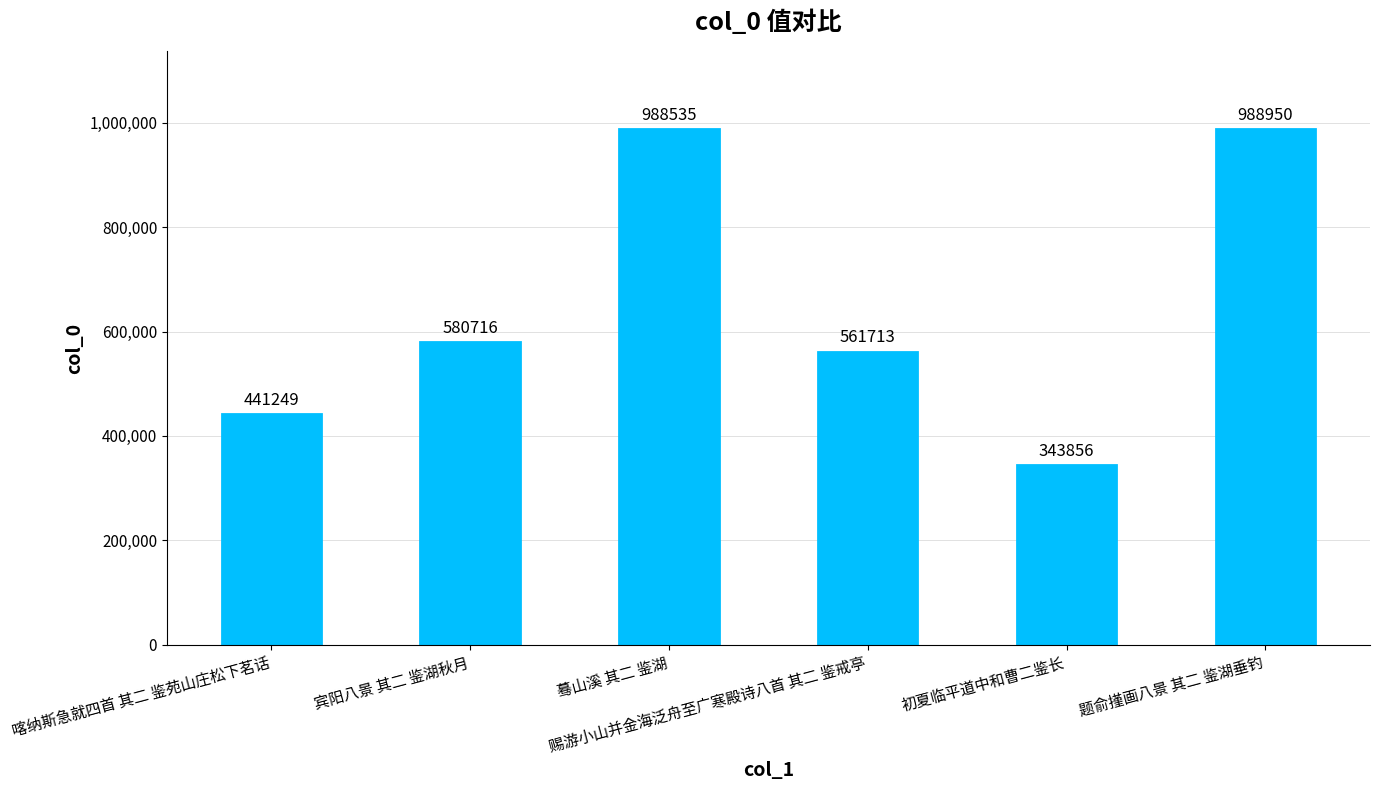

Reading right to left, list all the values displayed in this chart.

题俞㨷画八景 其二 鉴湖垂钓=988950	初夏临平道中和曹二鉴长=343856	赐游小山并金海泛舟至广寒殿诗八首 其二 鉴戒亭=561713	蓦山溪 其二 鉴湖=988535	宾阳八景 其二 鉴湖秋月=580716	喀纳斯急就四首 其二 鉴苑山庄松下茗话=441249